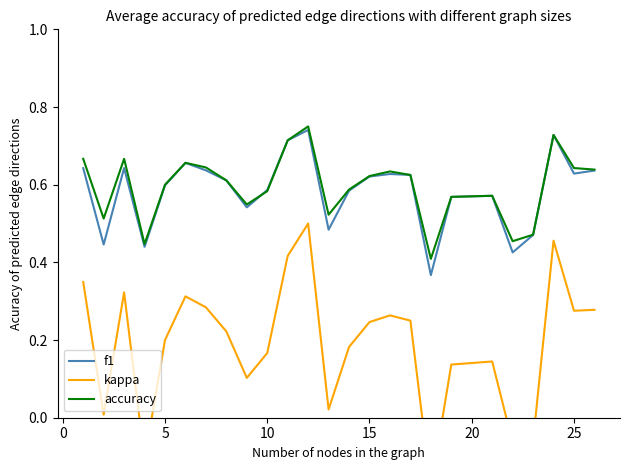

True or false: f1 and kappa intersect in this chart.

False